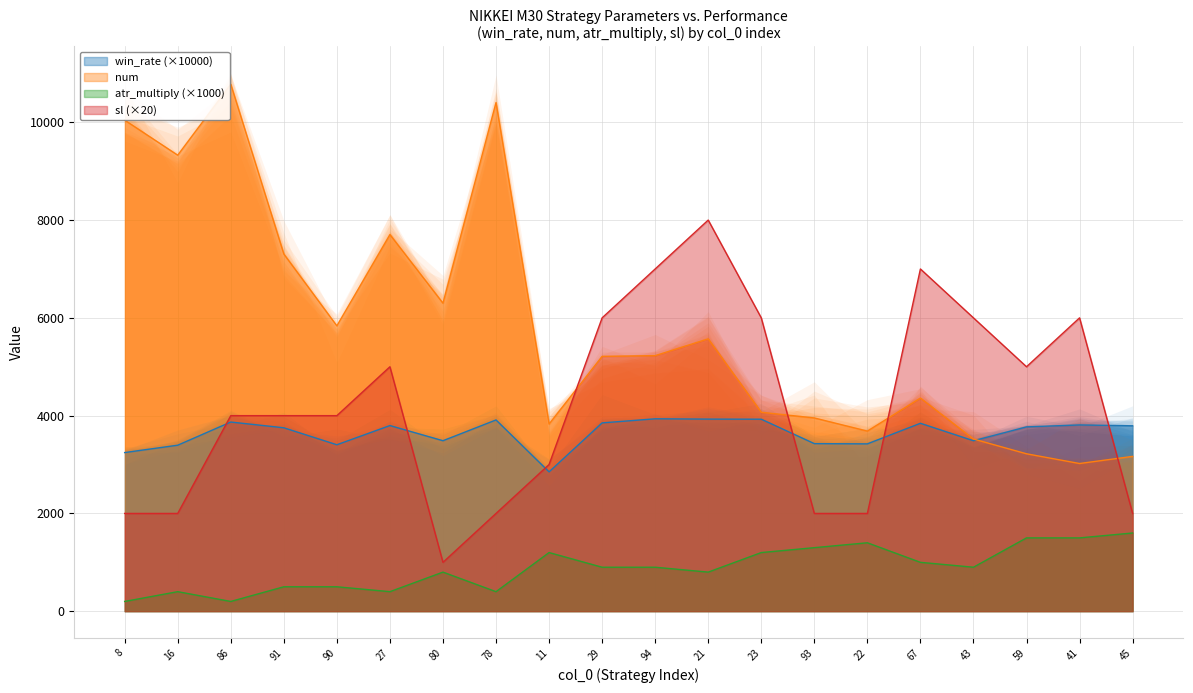

True or false: atr_multiply (×1000) and win_rate (×10000) intersect in this chart.

False